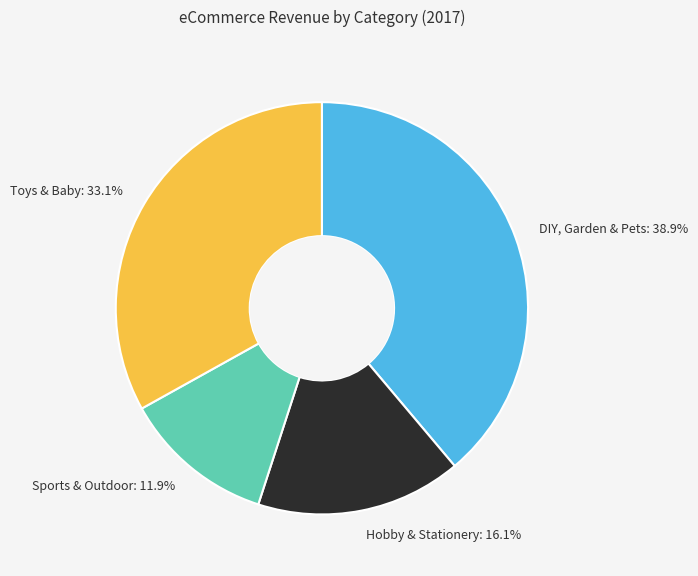

To the nearest percent, what portion does Hobby & Stationery represent?

16%